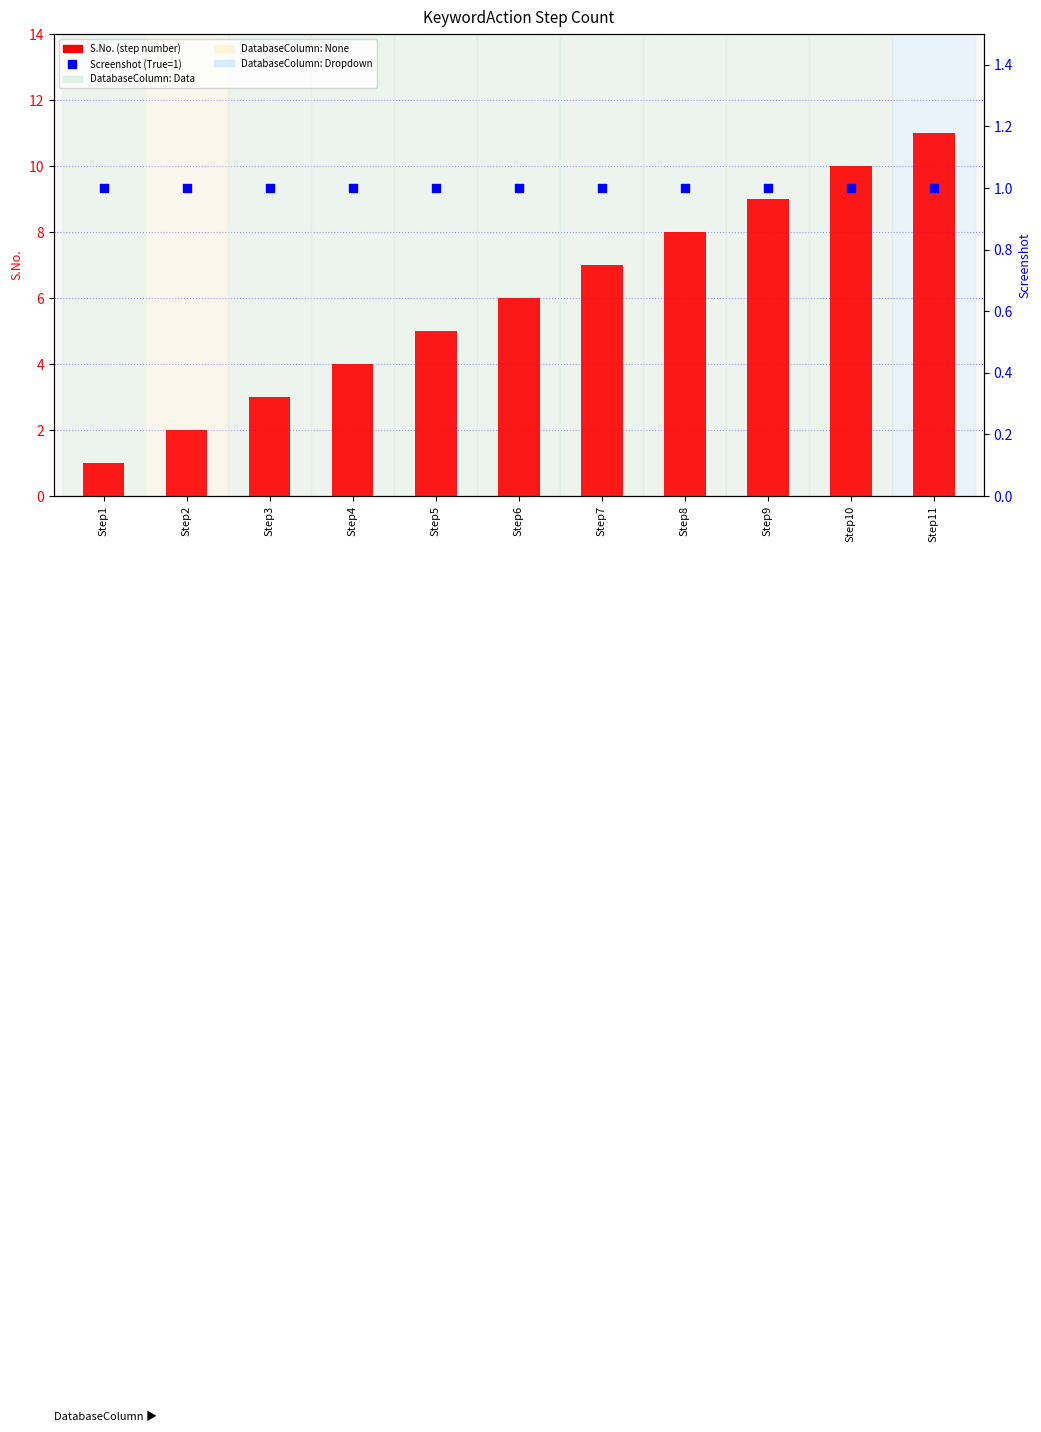

At how many categories does at least one series exceed 3?

8